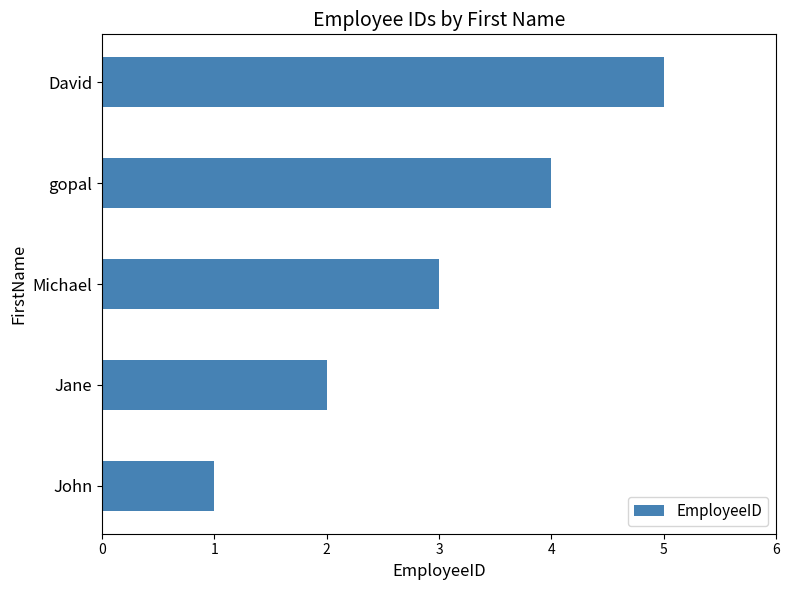

True or false: the data shows 2 at Jane.

True